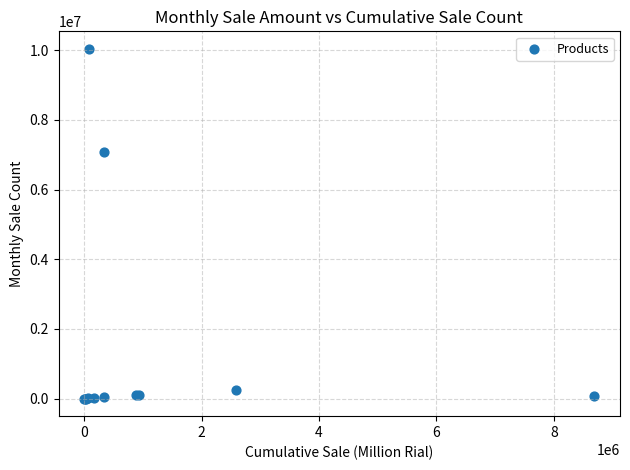

What Y value in the scatter plot is closest to 5019685?

7072005